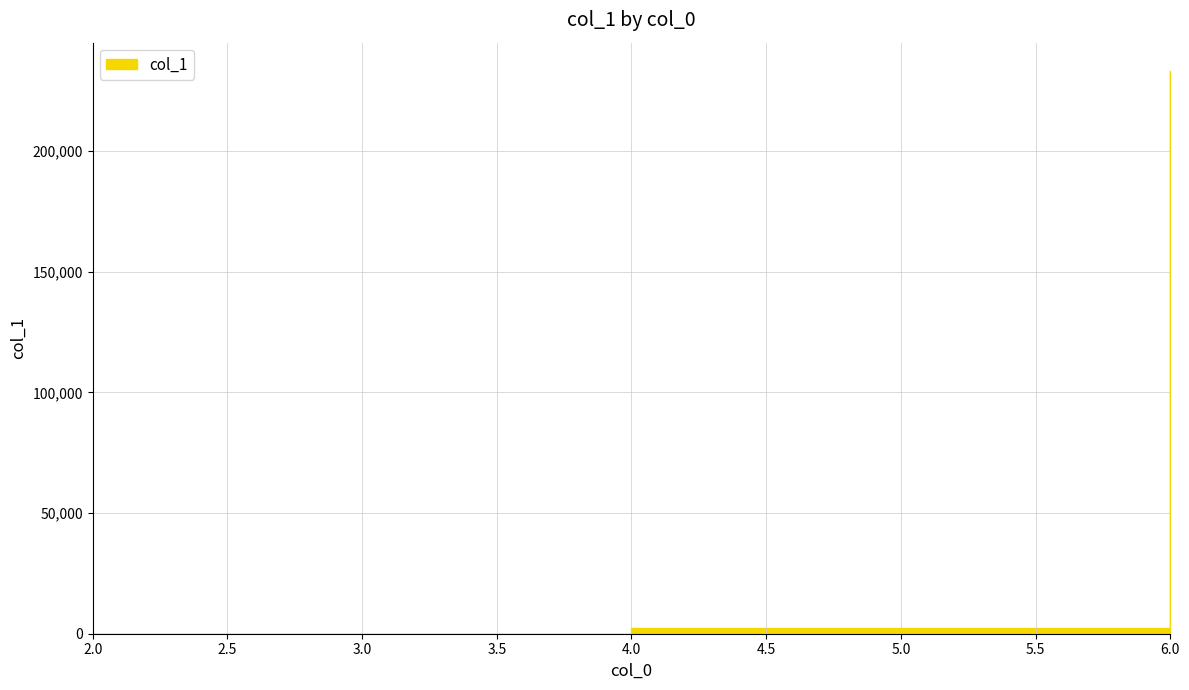

Reading left to right, list all the values displayed in this chart.

2=19	4=2243	6=233278